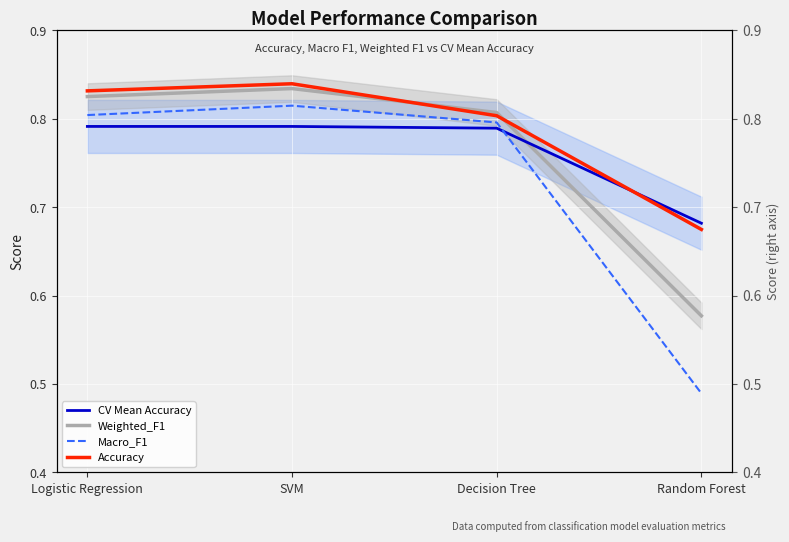

What is the sum of all Macro_F1 values?

2.9